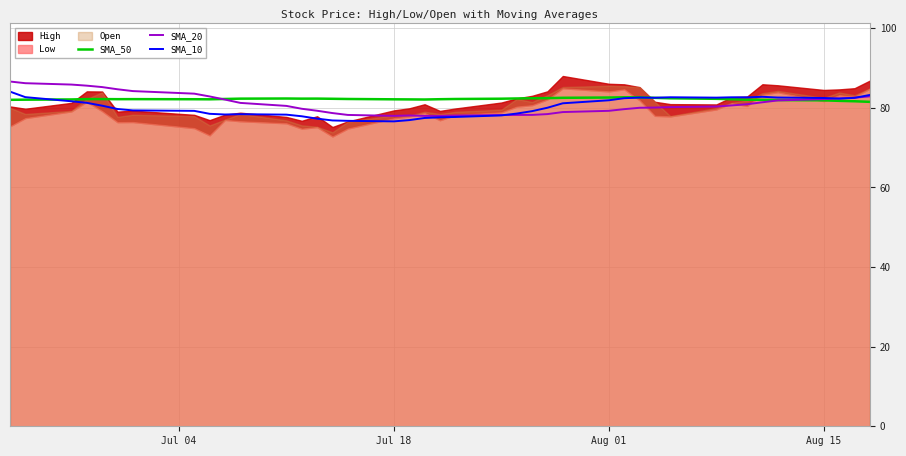

Is the value of SMA_50 at 7 greater than the value of SMA_20 at 35?

Yes